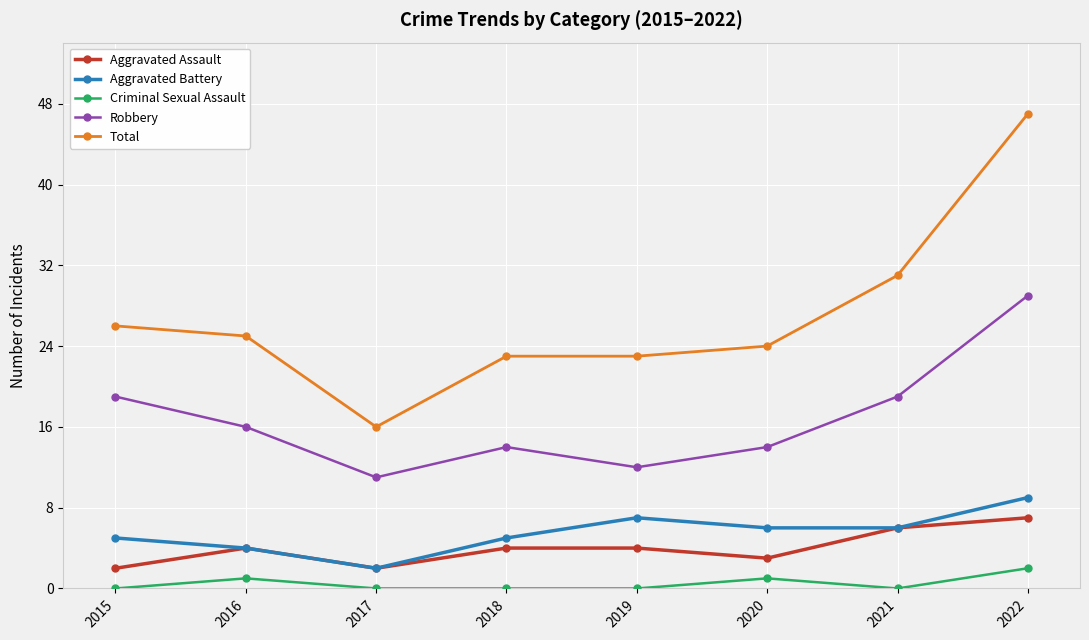

Which series has the largest range (max minus min)?

Total